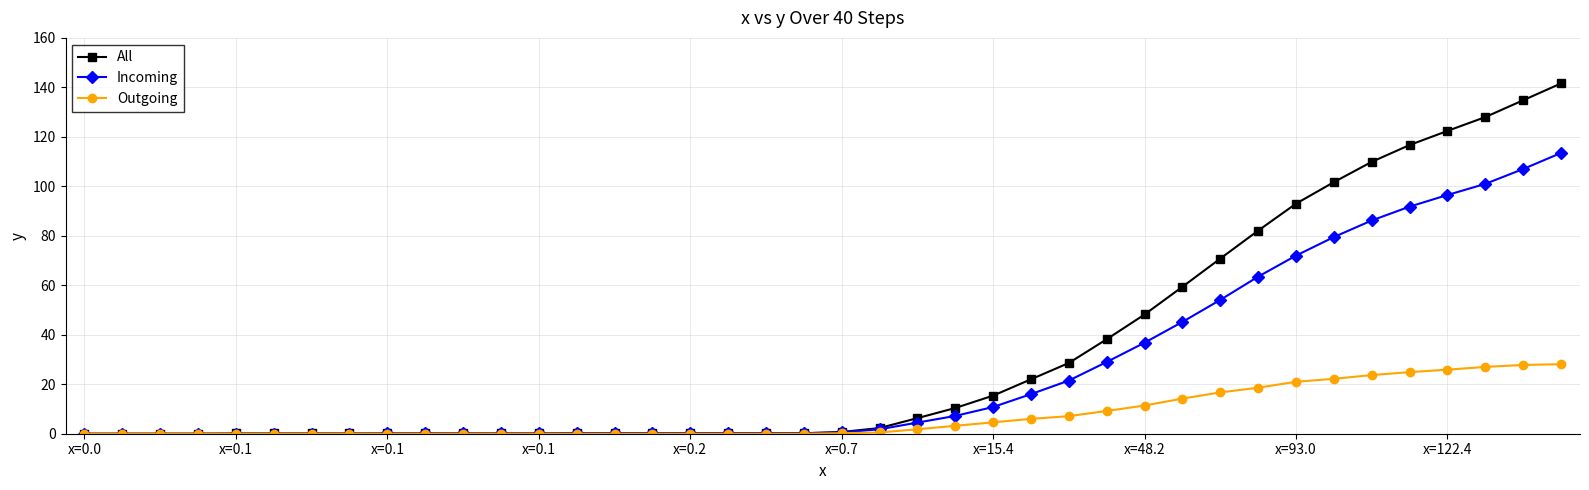

Rank the series by their average value, from highest to lowest.

All, Incoming, Outgoing